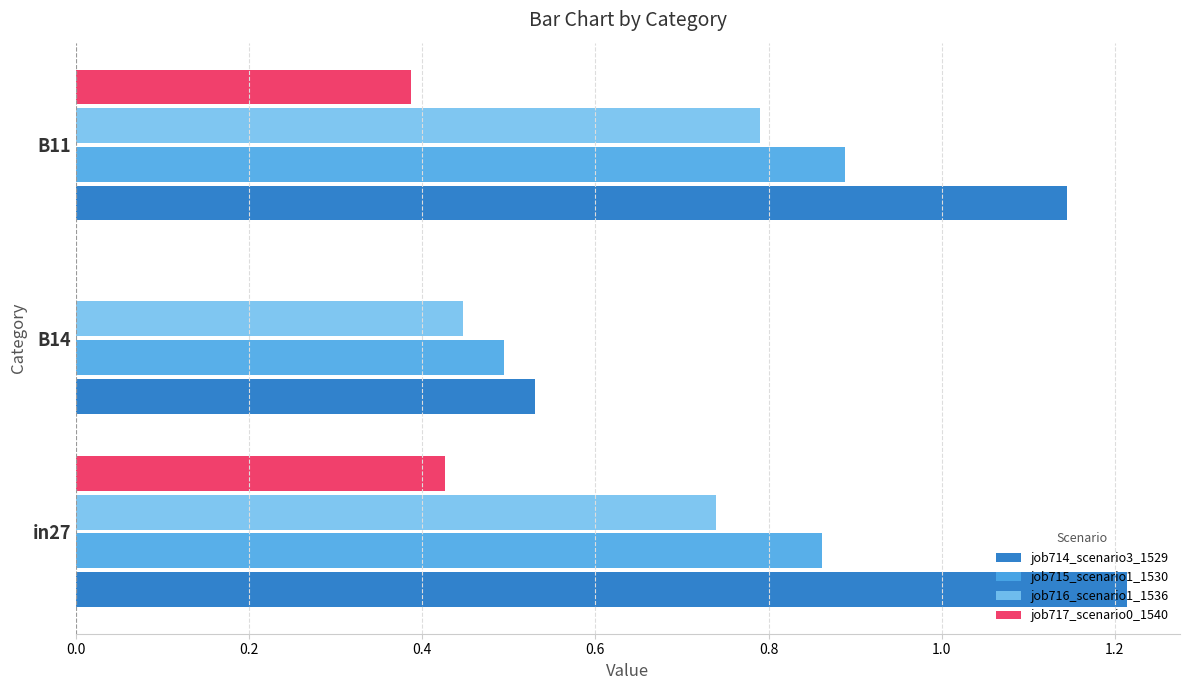

At which label does job716_scenario1_1536 reach its peak?

B11